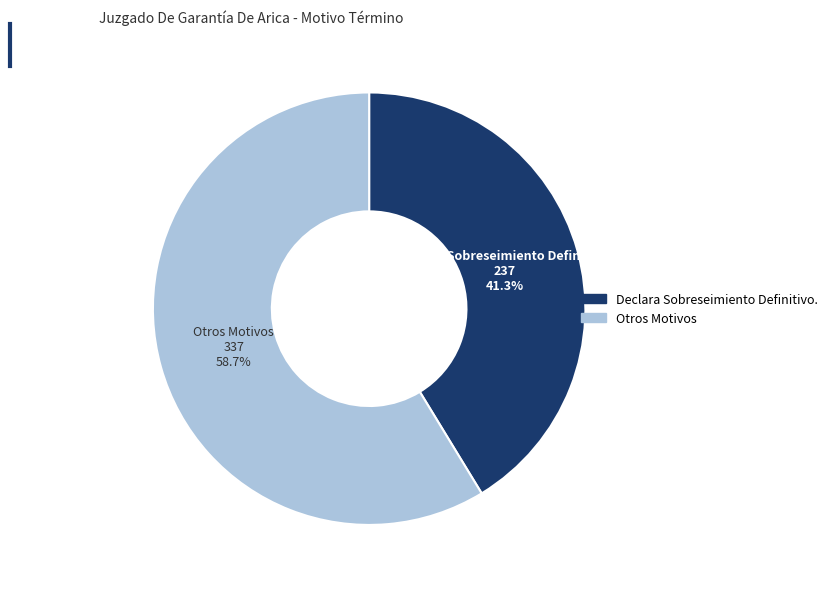

Count the number of slices in the pie.

2